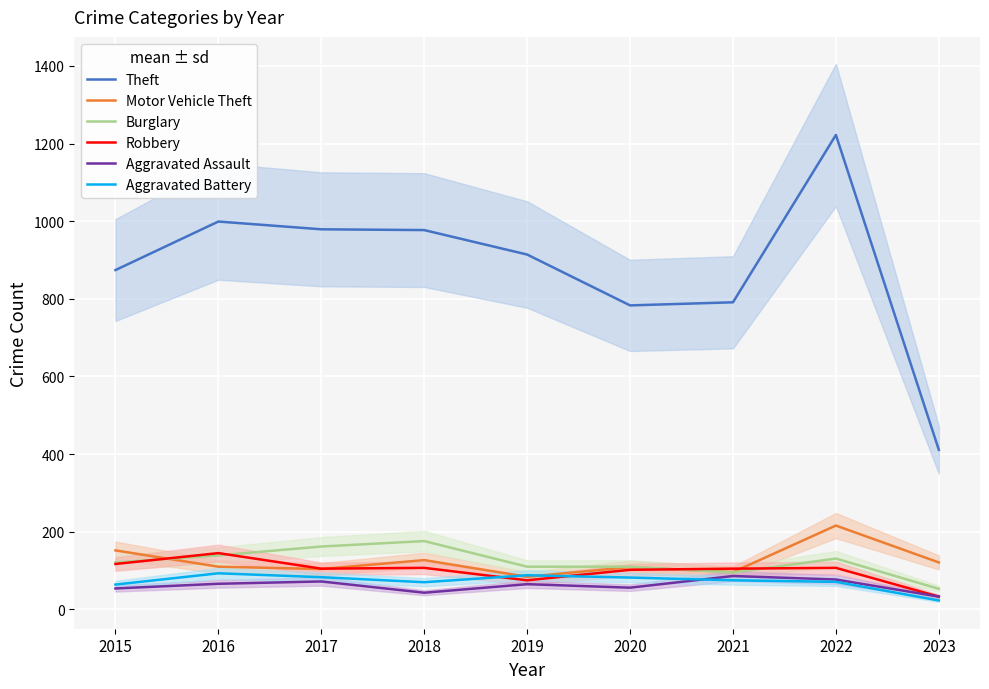

Does the chart display data point markers on the line(s)?

No